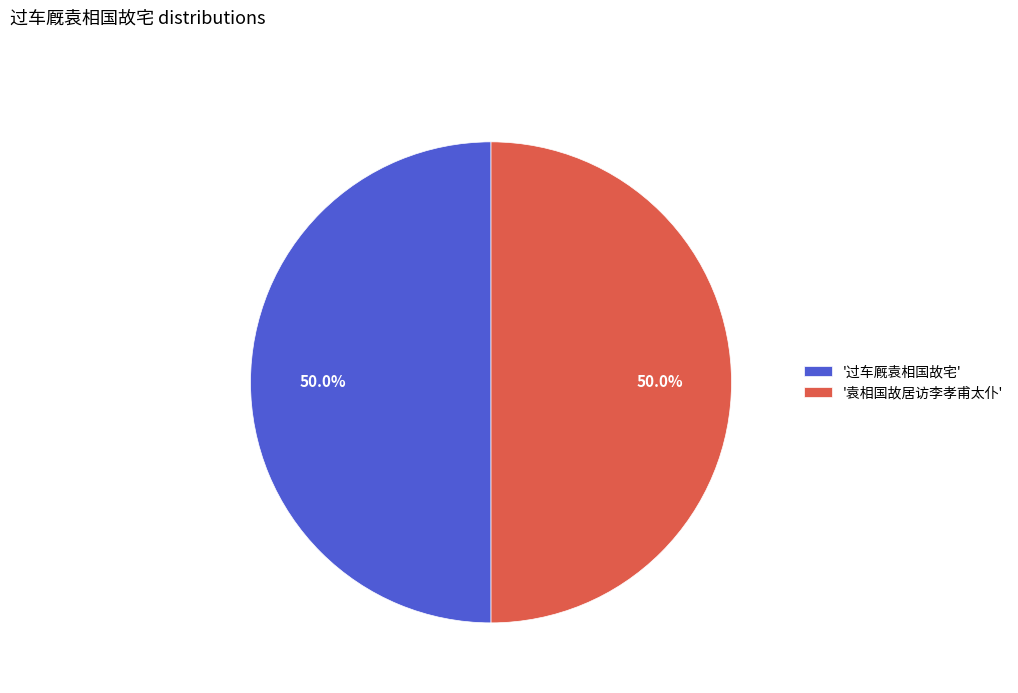

How many segments does this pie chart have?

2